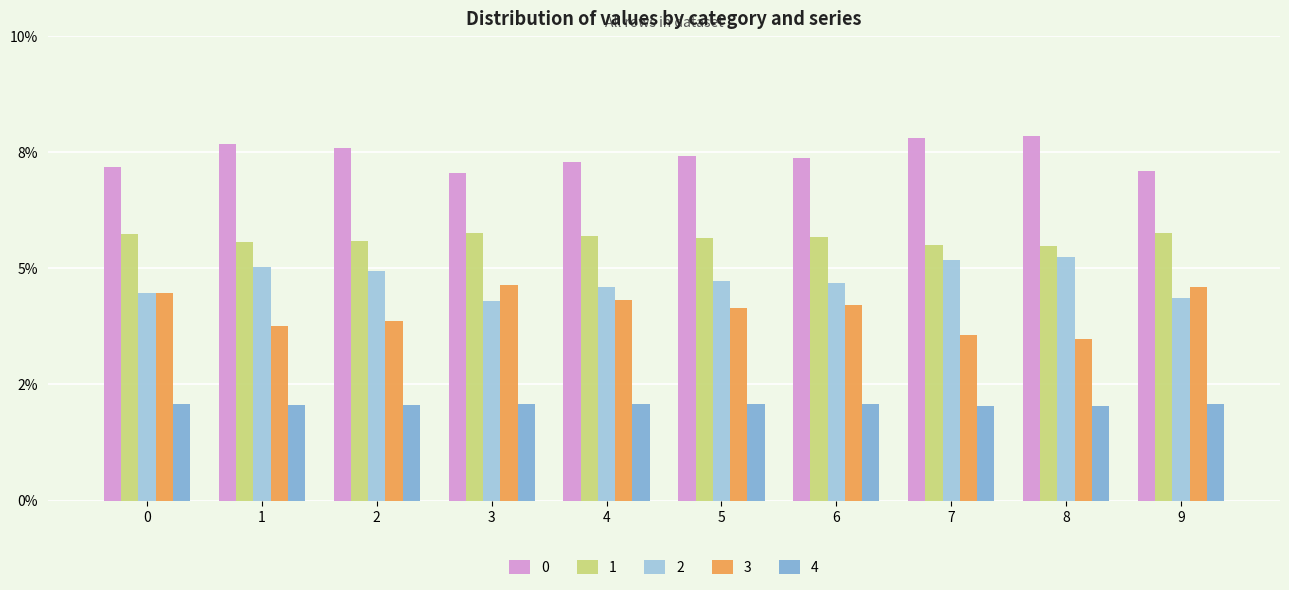

The value of 1 at 0 is 0.0. True or false?

False